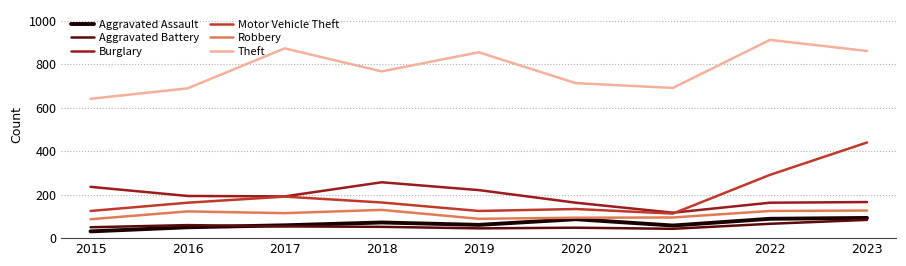

The Burglary series shows 32 at 2021. True or false?

False